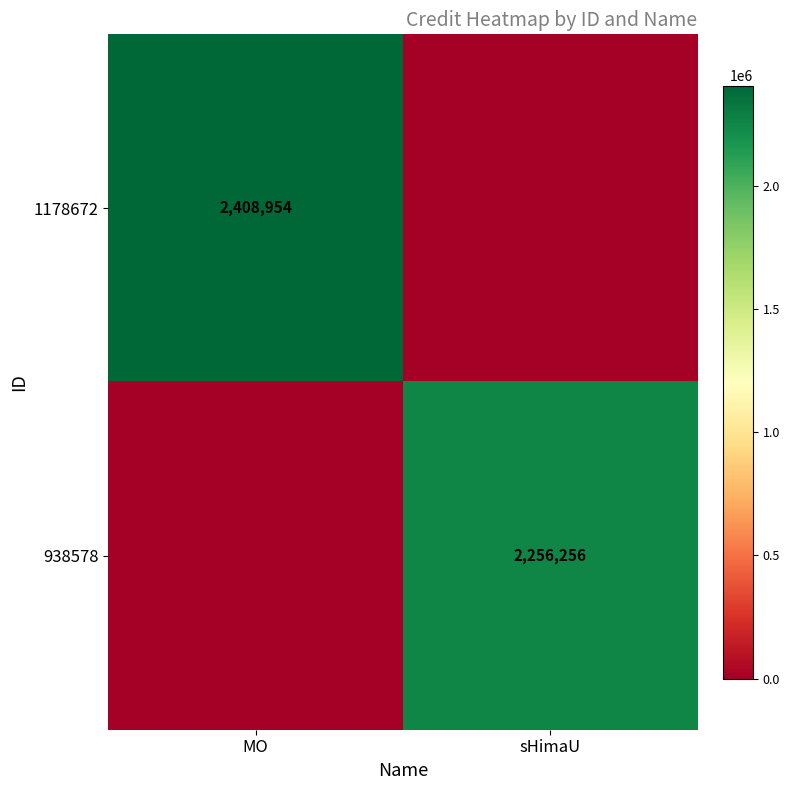

At how many categories does at least one series exceed 1752764?

2